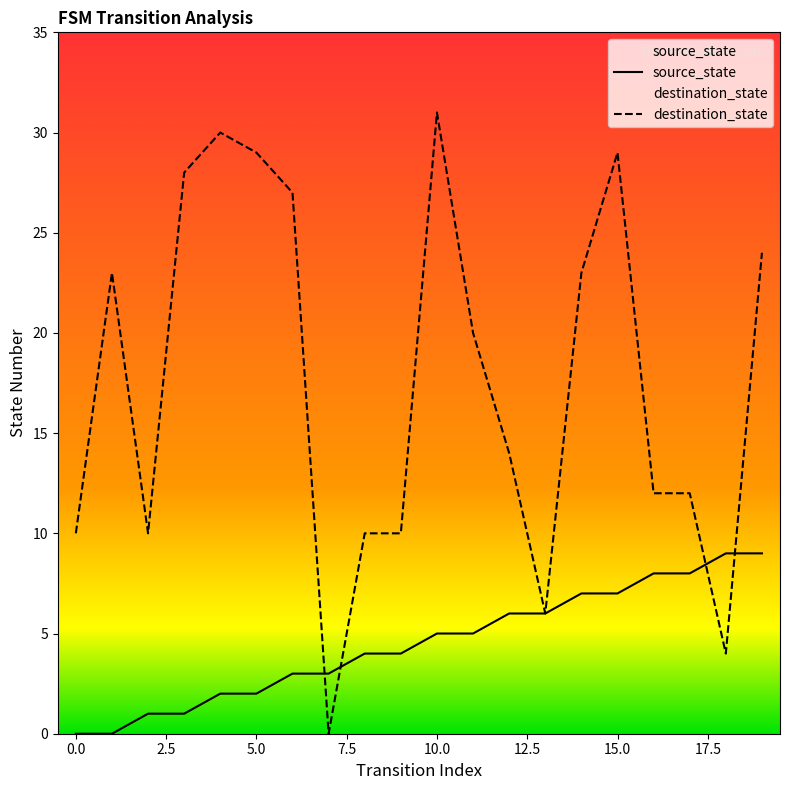

What value does the destination_state series have at 14?

23